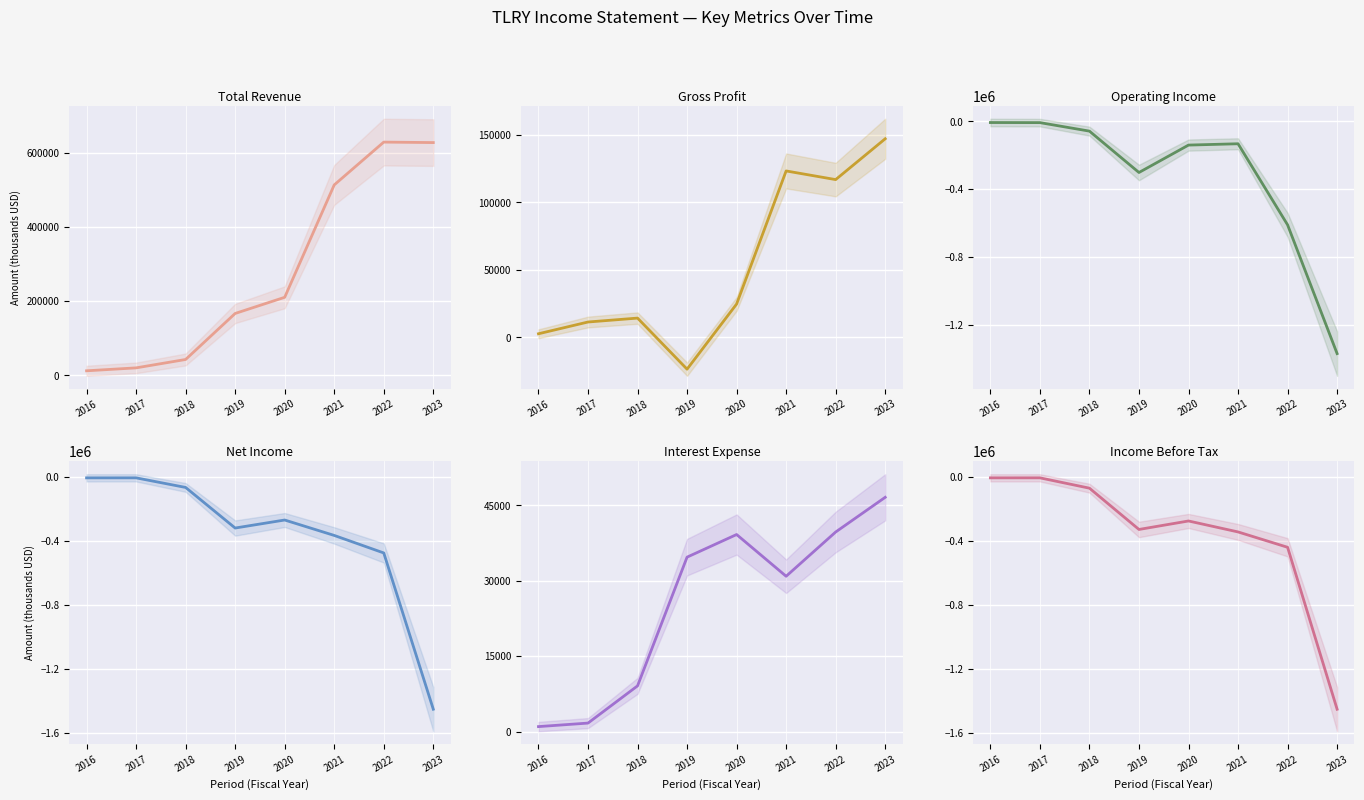

Which series ends up on top after the final intersection of Net Income and Operating Income?

Operating Income